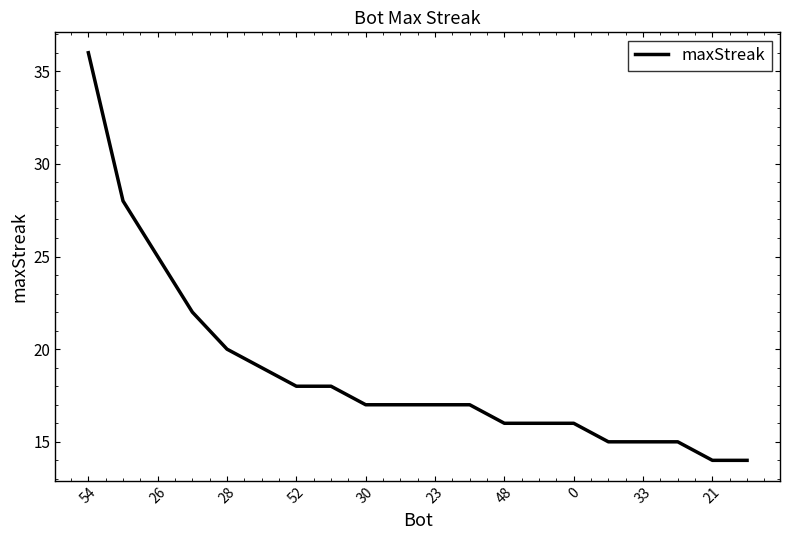

What is the difference between the maximum and minimum values?

22